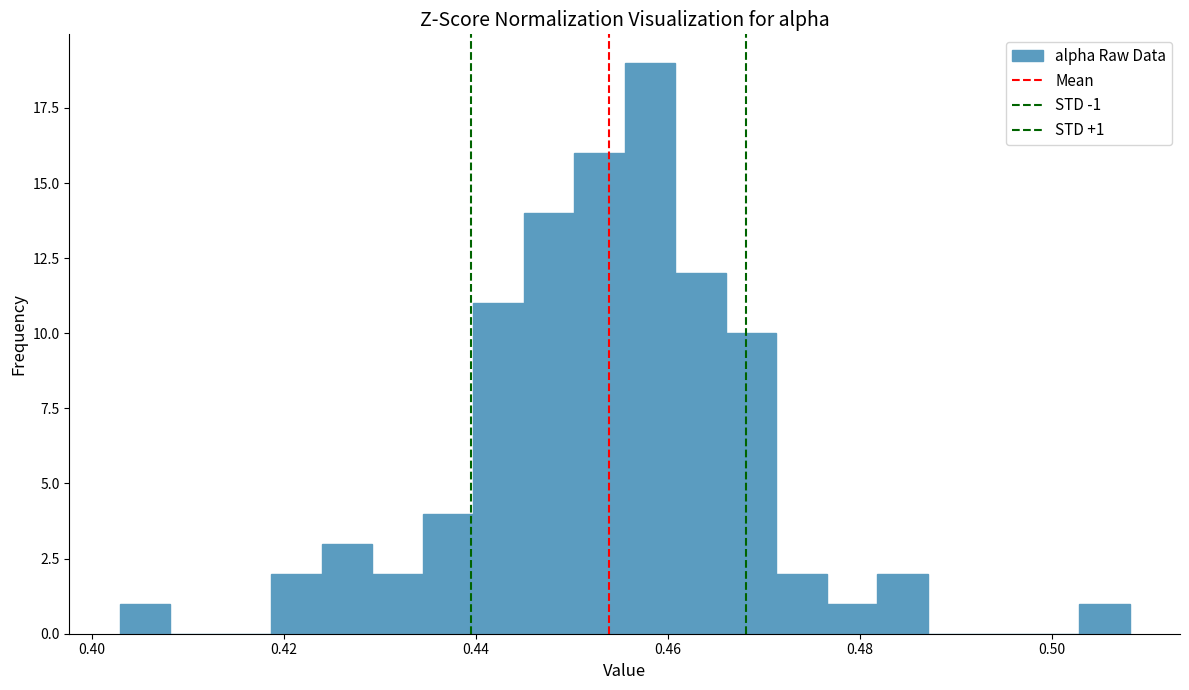

Around what value on the x-axis is the tallest bar? Give the approximate position of its centre, as read against the axis.

0.458